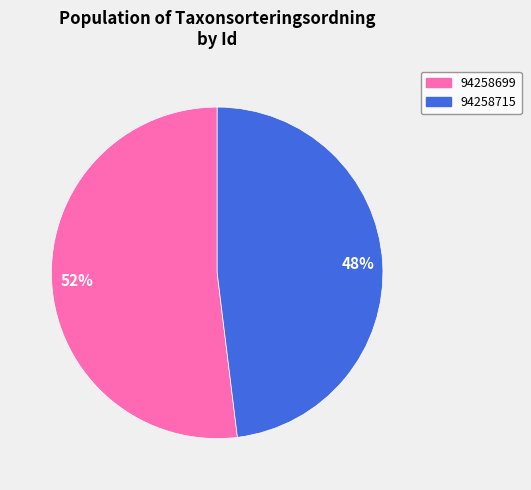

To the nearest percent, what is the difference between the 94258699 and 94258715 slice percentages?

4%